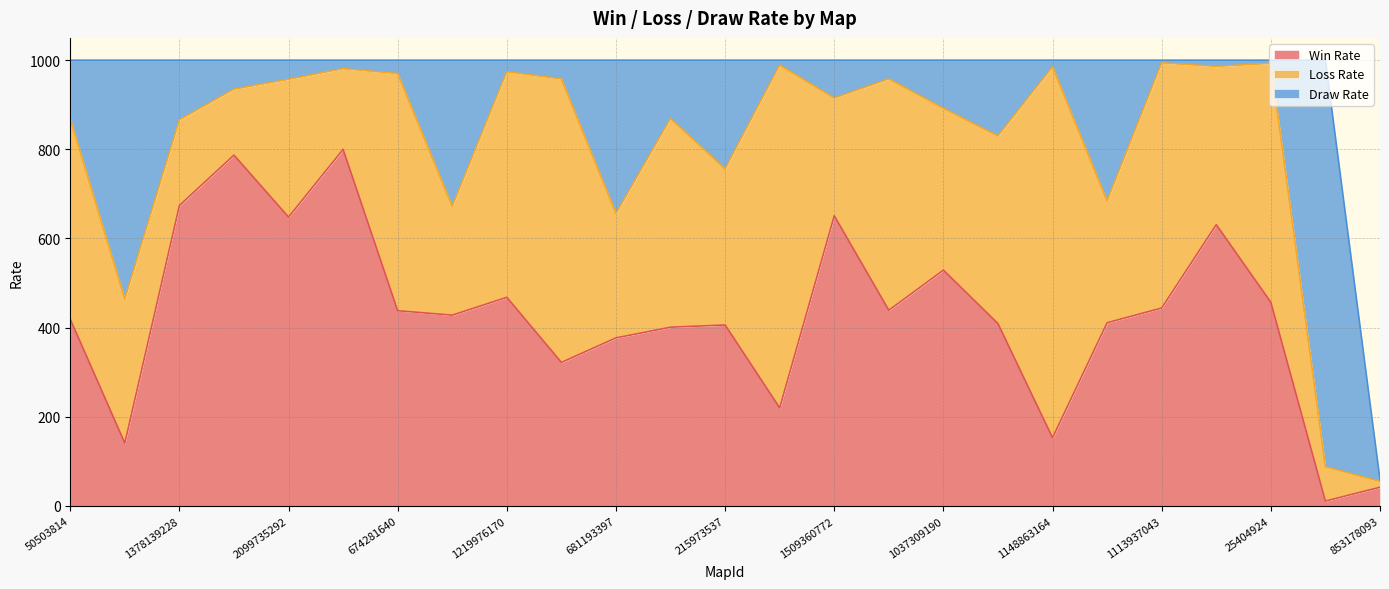

What is the label of the 6th point from the left?

1411107995